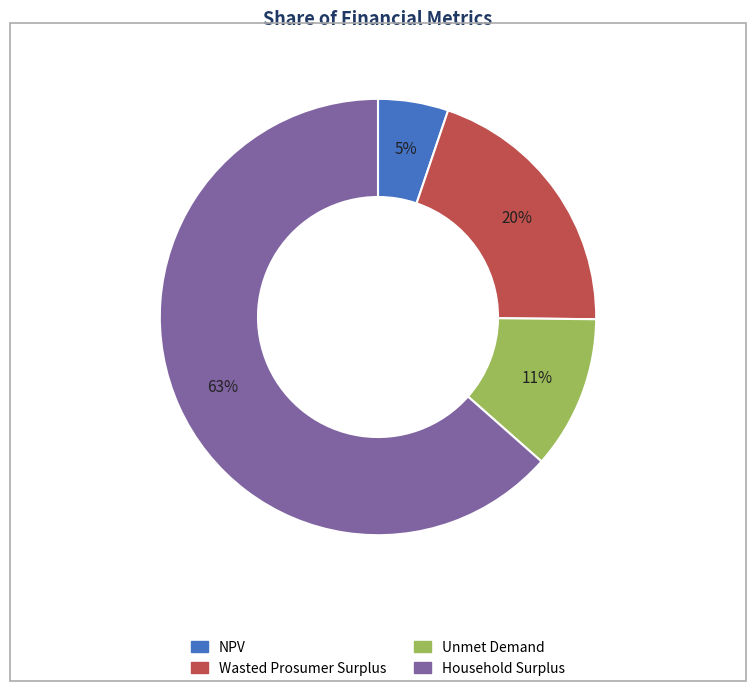

To the nearest percent, what portion does Wasted Prosumer Surplus represent?

20%